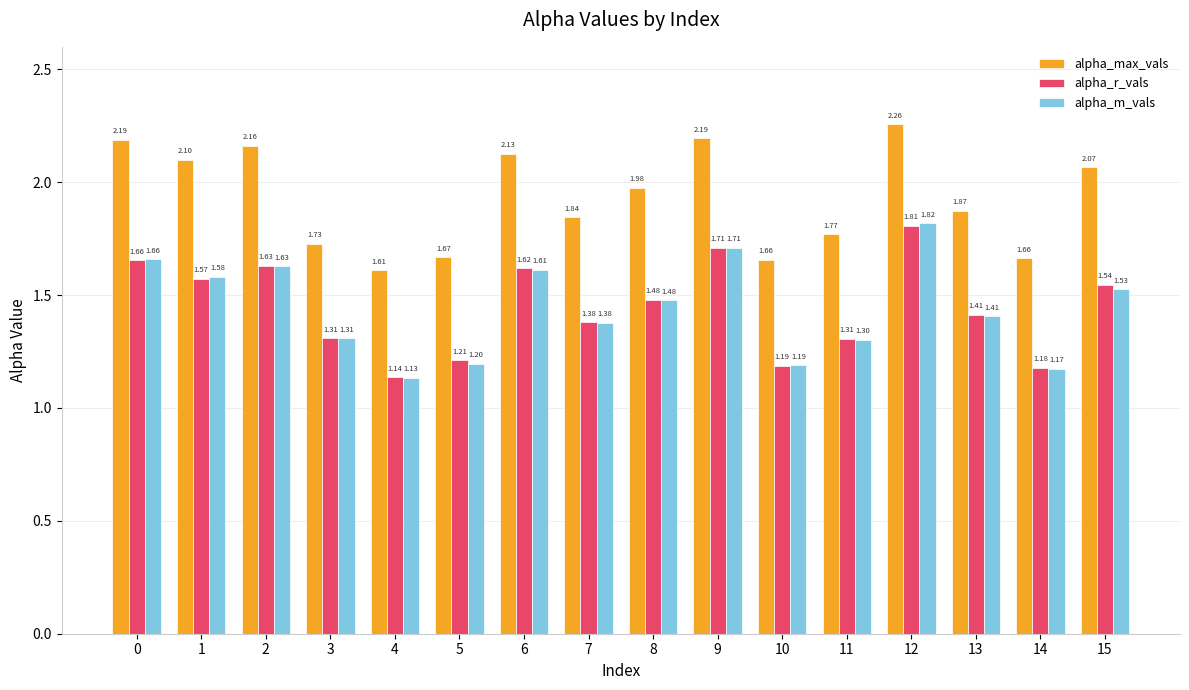

The value of alpha_max_vals at 3 is 2.6. True or false?

False